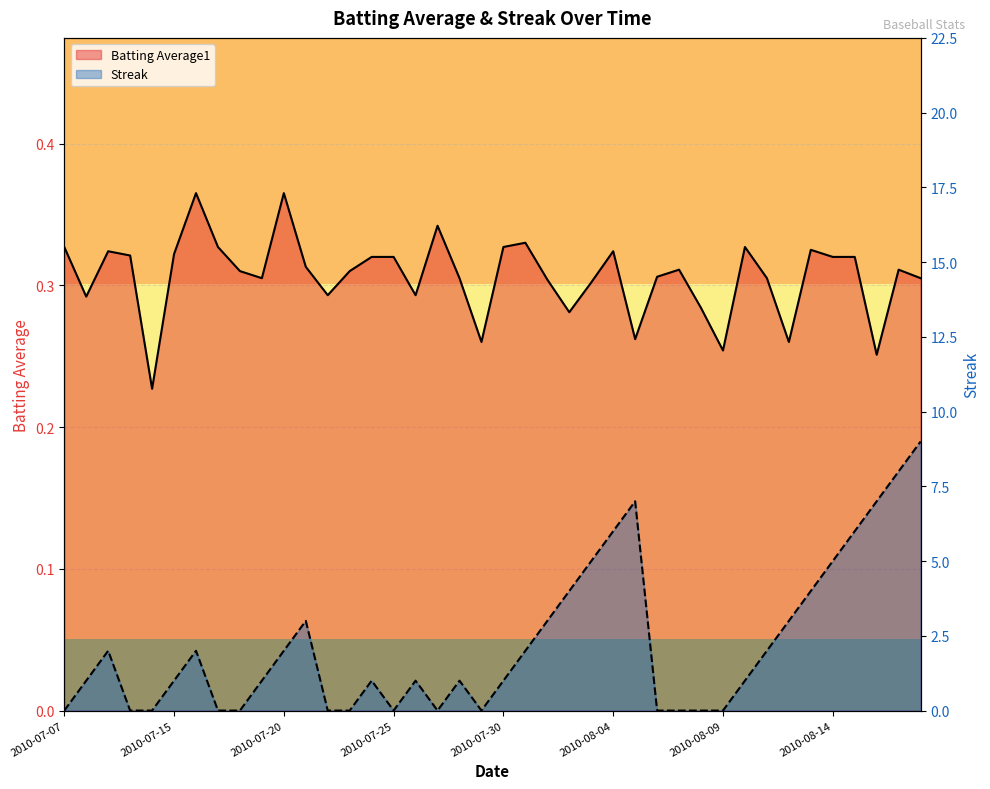

What position from the right is 2010-08-08?

11